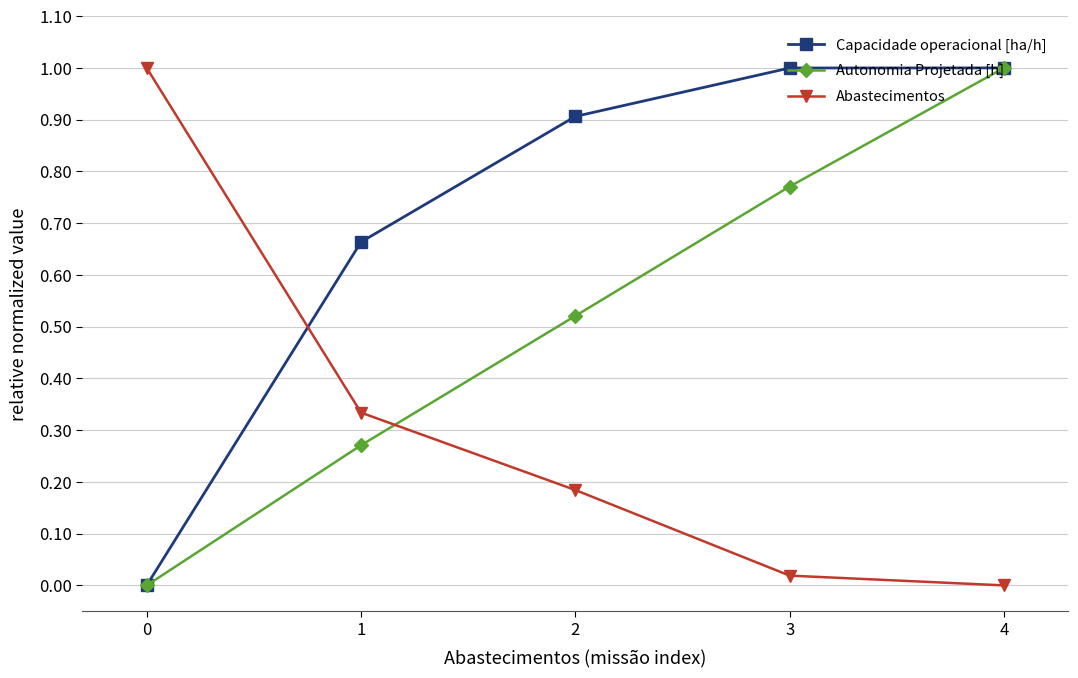

What is the greatest value displayed?

1.0